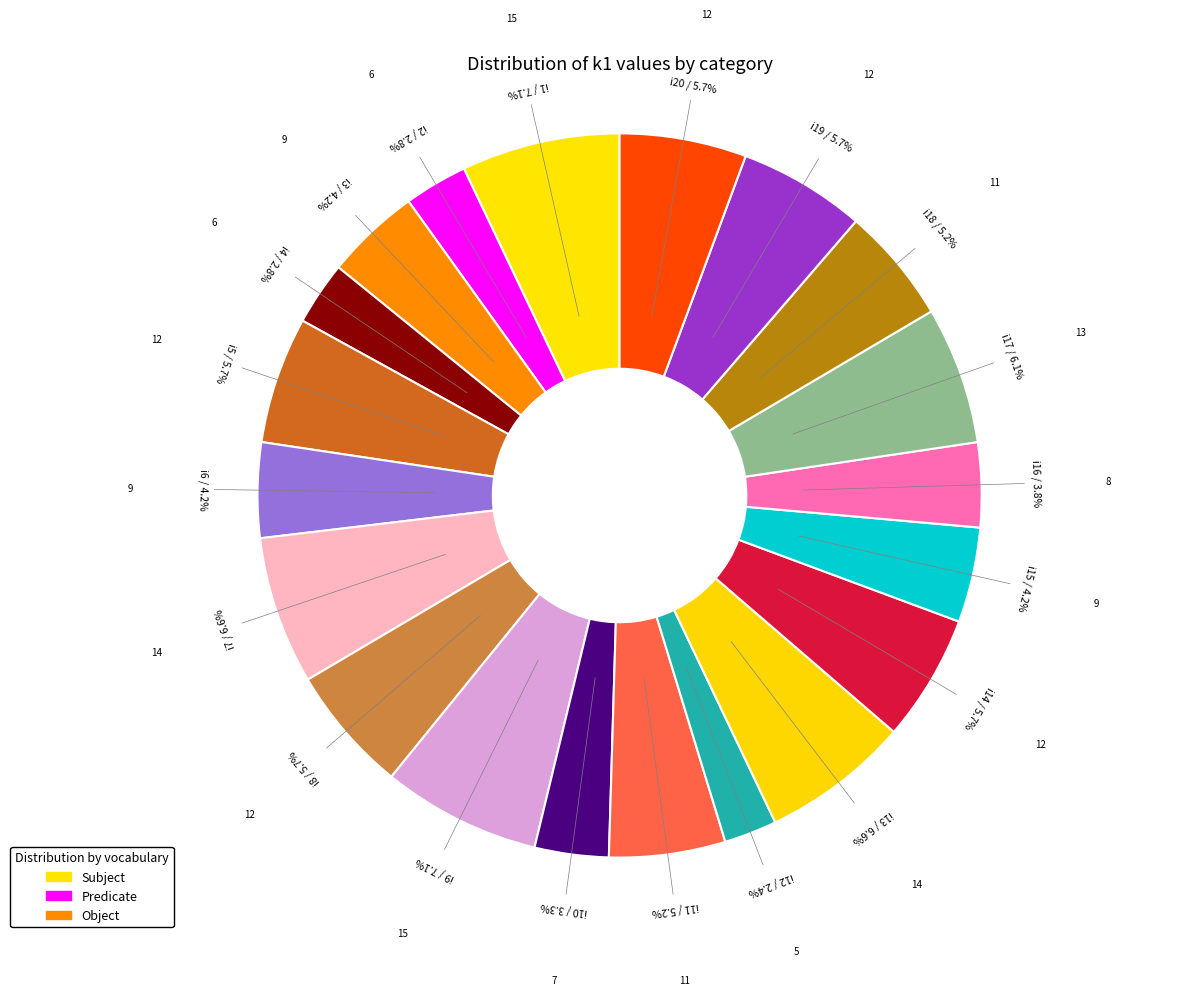

Count the number of slices in the pie.

20